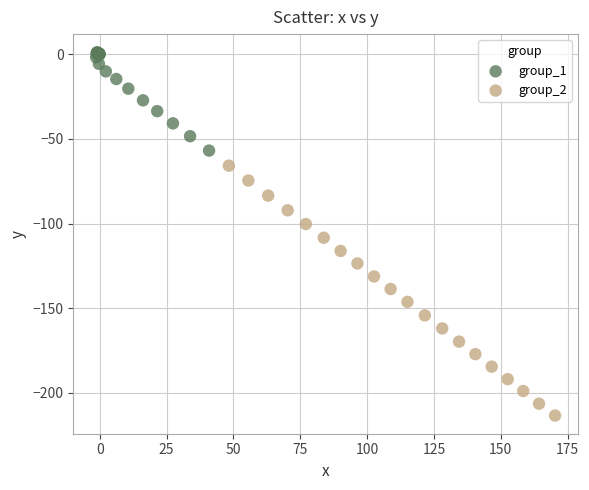

Which series has the widest spread of Y values?

group_2